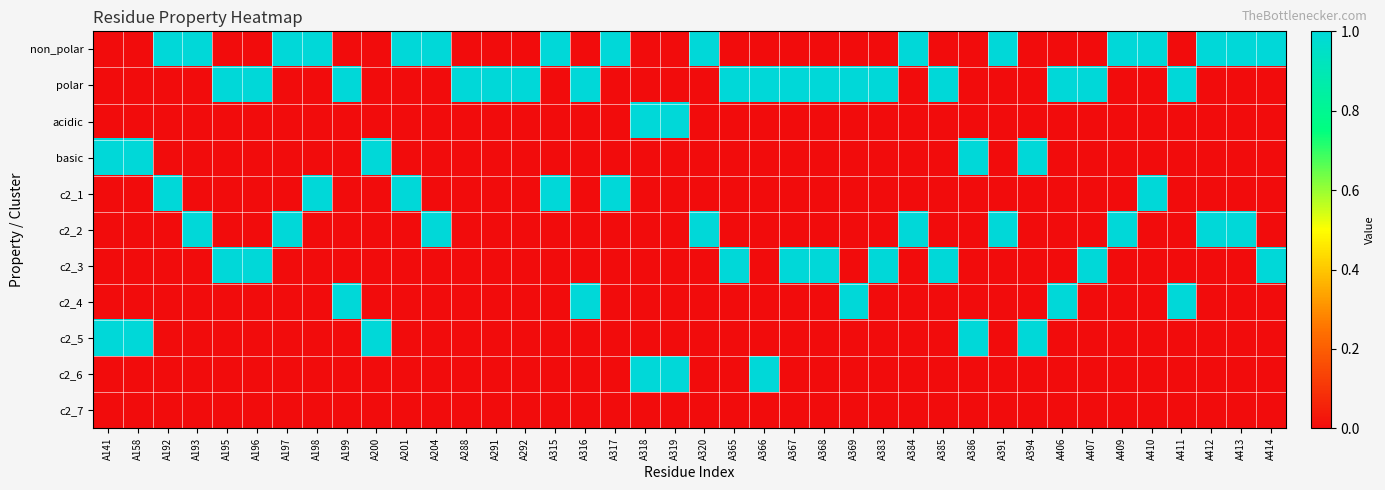

Reading left to right, list all the values displayed in this chart.

non_polar: A141=0	A158=0	A192=1	A193=1	A195=0	A196=0	A197=1	A198=1	A199=0	A200=0	A201=1	A204=1	A288=0	A291=0	A292=0	A315=1	A316=0	A317=1	A318=0	A319=0	A320=1	A365=0	A366=0	A367=0	A368=0	A369=0	A383=0	A384=1	A385=0	A386=0	A391=1	A394=0	A406=0	A407=0	A409=1	A410=1	A411=0	A412=1	A413=1	A414=1
polar: A141=0	A158=0	A192=0	A193=0	A195=1	A196=1	A197=0	A198=0	A199=1	A200=0	A201=0	A204=0	A288=1	A291=1	A292=1	A315=0	A316=1	A317=0	A318=0	A319=0	A320=0	A365=1	A366=1	A367=1	A368=1	A369=1	A383=1	A384=0	A385=1	A386=0	A391=0	A394=0	A406=1	A407=1	A409=0	A410=0	A411=1	A412=0	A413=0	A414=0
acidic: A141=0	A158=0	A192=0	A193=0	A195=0	A196=0	A197=0	A198=0	A199=0	A200=0	A201=0	A204=0	A288=0	A291=0	A292=0	A315=0	A316=0	A317=0	A318=1	A319=1	A320=0	A365=0	A366=0	A367=0	A368=0	A369=0	A383=0	A384=0	A385=0	A386=0	A391=0	A394=0	A406=0	A407=0	A409=0	A410=0	A411=0	A412=0	A413=0	A414=0
basic: A141=1	A158=1	A192=0	A193=0	A195=0	A196=0	A197=0	A198=0	A199=0	A200=1	A201=0	A204=0	A288=0	A291=0	A292=0	A315=0	A316=0	A317=0	A318=0	A319=0	A320=0	A365=0	A366=0	A367=0	A368=0	A369=0	A383=0	A384=0	A385=0	A386=1	A391=0	A394=1	A406=0	A407=0	A409=0	A410=0	A411=0	A412=0	A413=0	A414=0
c2_1: A141=0	A158=0	A192=1	A193=0	A195=0	A196=0	A197=0	A198=1	A199=0	A200=0	A201=1	A204=0	A288=0	A291=0	A292=0	A315=1	A316=0	A317=1	A318=0	A319=0	A320=0	A365=0	A366=0	A367=0	A368=0	A369=0	A383=0	A384=0	A385=0	A386=0	A391=0	A394=0	A406=0	A407=0	A409=0	A410=1	A411=0	A412=0	A413=0	A414=0
c2_2: A141=0	A158=0	A192=0	A193=1	A195=0	A196=0	A197=1	A198=0	A199=0	A200=0	A201=0	A204=1	A288=0	A291=0	A292=0	A315=0	A316=0	A317=0	A318=0	A319=0	A320=1	A365=0	A366=0	A367=0	A368=0	A369=0	A383=0	A384=1	A385=0	A386=0	A391=1	A394=0	A406=0	A407=0	A409=1	A410=0	A411=0	A412=1	A413=1	A414=0
c2_3: A141=0	A158=0	A192=0	A193=0	A195=1	A196=1	A197=0	A198=0	A199=0	A200=0	A201=0	A204=0	A288=0	A291=0	A292=0	A315=0	A316=0	A317=0	A318=0	A319=0	A320=0	A365=1	A366=0	A367=1	A368=1	A369=0	A383=1	A384=0	A385=1	A386=0	A391=0	A394=0	A406=0	A407=1	A409=0	A410=0	A411=0	A412=0	A413=0	A414=1
c2_4: A141=0	A158=0	A192=0	A193=0	A195=0	A196=0	A197=0	A198=0	A199=1	A200=0	A201=0	A204=0	A288=0	A291=0	A292=0	A315=0	A316=1	A317=0	A318=0	A319=0	A320=0	A365=0	A366=0	A367=0	A368=0	A369=1	A383=0	A384=0	A385=0	A386=0	A391=0	A394=0	A406=1	A407=0	A409=0	A410=0	A411=1	A412=0	A413=0	A414=0
c2_5: A141=1	A158=1	A192=0	A193=0	A195=0	A196=0	A197=0	A198=0	A199=0	A200=1	A201=0	A204=0	A288=0	A291=0	A292=0	A315=0	A316=0	A317=0	A318=0	A319=0	A320=0	A365=0	A366=0	A367=0	A368=0	A369=0	A383=0	A384=0	A385=0	A386=1	A391=0	A394=1	A406=0	A407=0	A409=0	A410=0	A411=0	A412=0	A413=0	A414=0
c2_6: A141=0	A158=0	A192=0	A193=0	A195=0	A196=0	A197=0	A198=0	A199=0	A200=0	A201=0	A204=0	A288=0	A291=0	A292=0	A315=0	A316=0	A317=0	A318=1	A319=1	A320=0	A365=0	A366=1	A367=0	A368=0	A369=0	A383=0	A384=0	A385=0	A386=0	A391=0	A394=0	A406=0	A407=0	A409=0	A410=0	A411=0	A412=0	A413=0	A414=0
c2_7: A141=0	A158=0	A192=0	A193=0	A195=0	A196=0	A197=0	A198=0	A199=0	A200=0	A201=0	A204=0	A288=0	A291=0	A292=0	A315=0	A316=0	A317=0	A318=0	A319=0	A320=0	A365=0	A366=0	A367=0	A368=0	A369=0	A383=0	A384=0	A385=0	A386=0	A391=0	A394=0	A406=0	A407=0	A409=0	A410=0	A411=0	A412=0	A413=0	A414=0